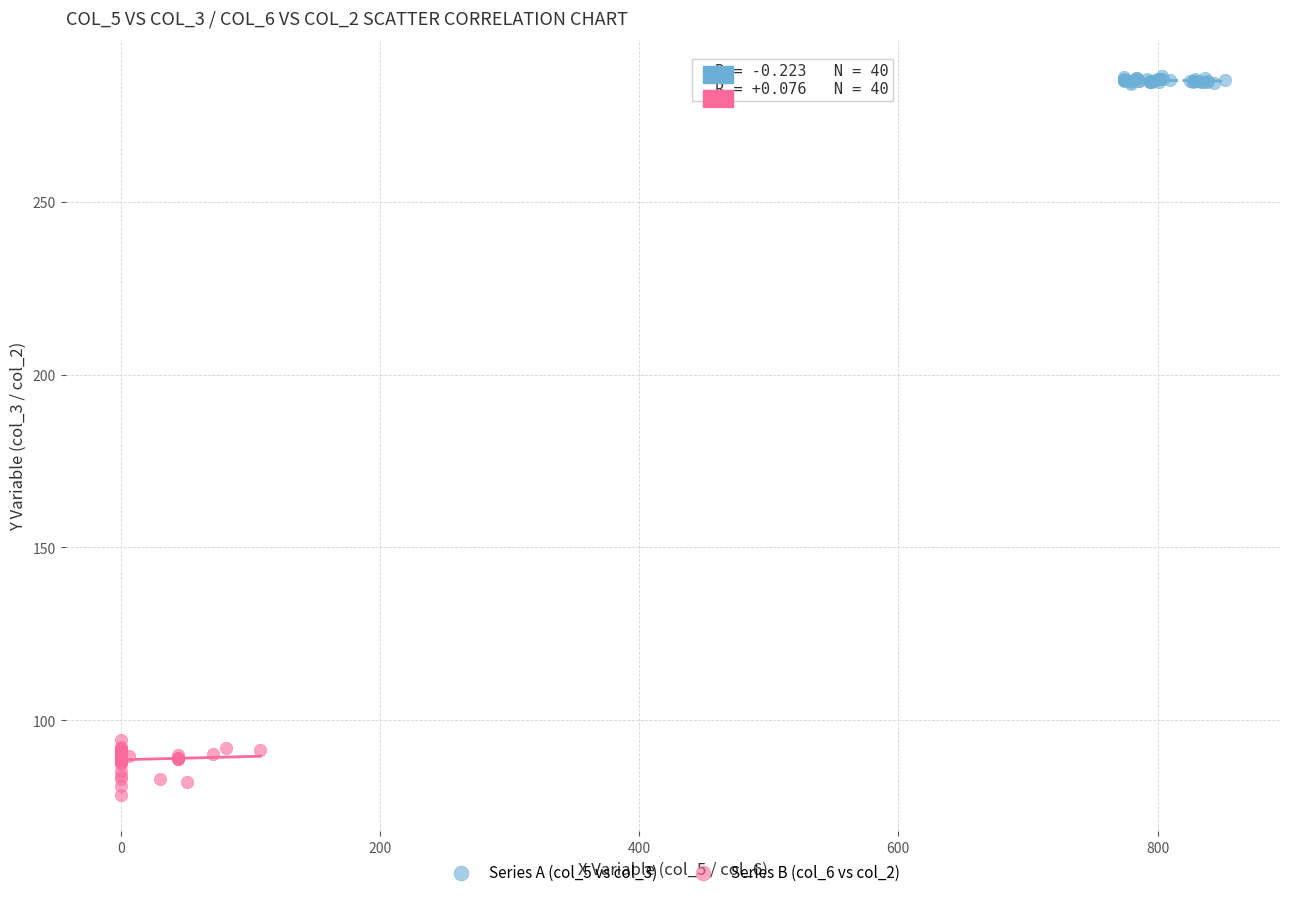

Which series contains the highest Y value?

Series A (col_5 vs col_3)